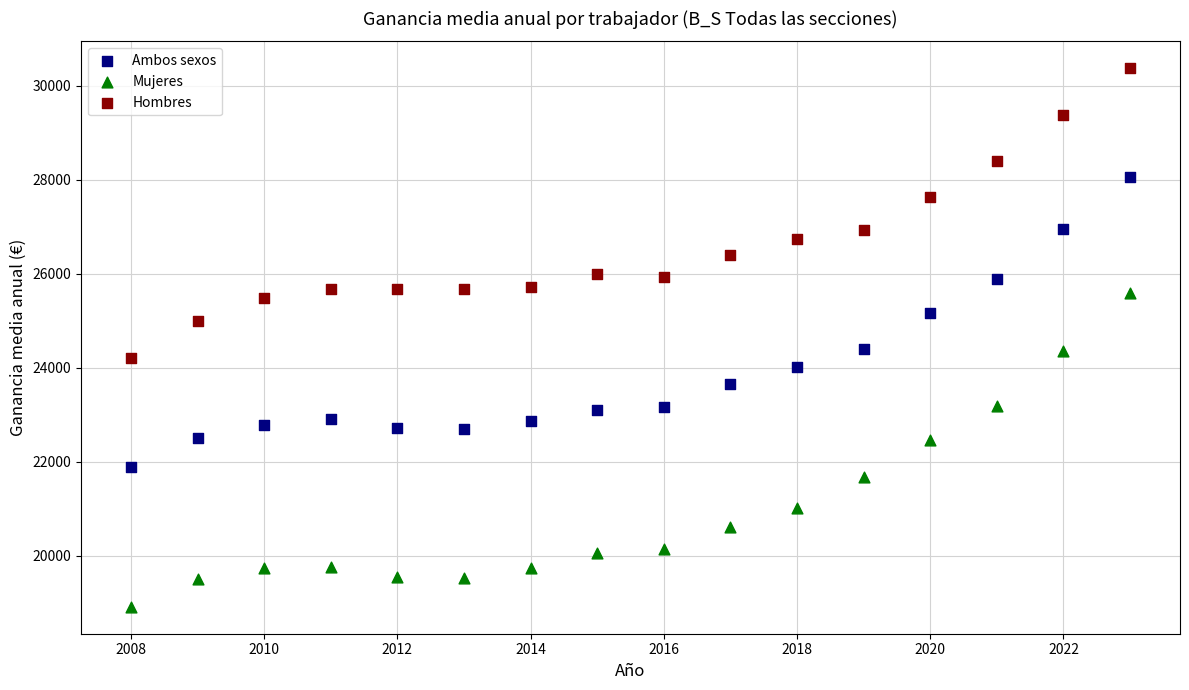

Across all data points, what is the range of Y values (max minus min)?

11461.9